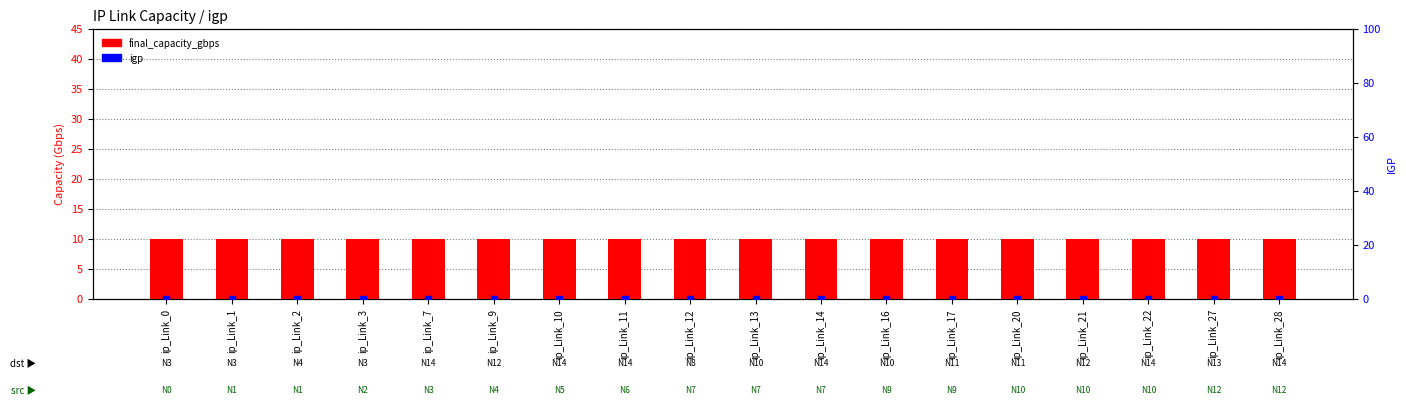

Which series reaches the maximum Y coordinate?

final_capacity_gbps